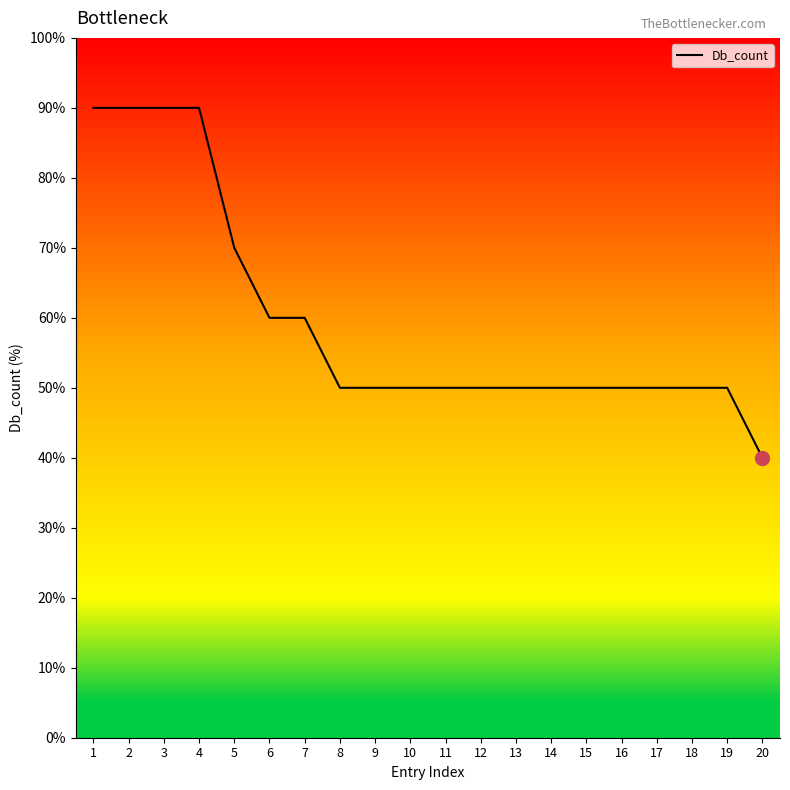

What is the greatest value displayed?

90